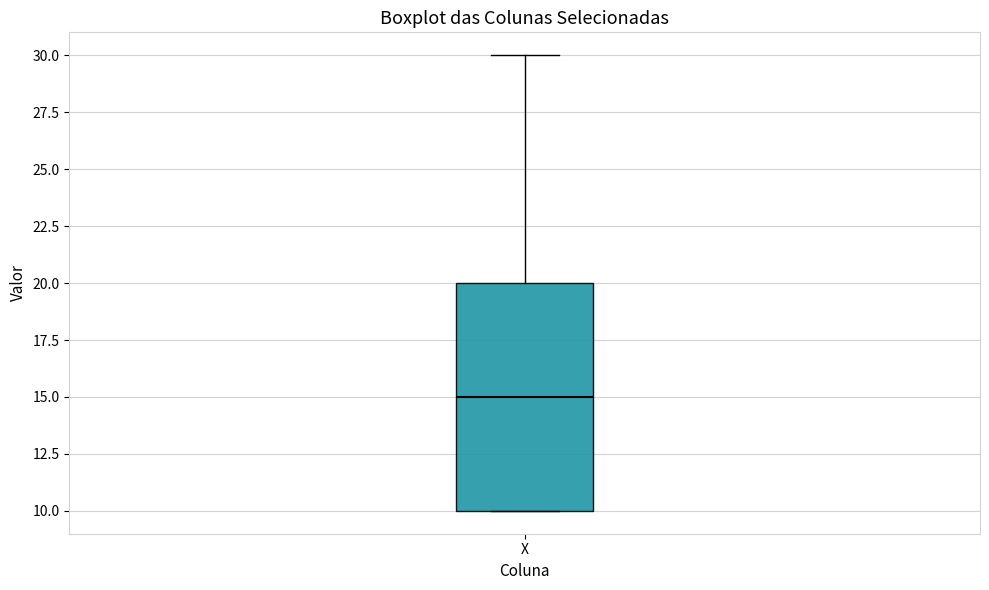

Read this box plot against the y-axis: the position of the median line, the range covered by the box, and the ends of both whiskers. The values are not printed on the chart, so give them approximately, as read against the axis.

median 15, box 10 to 20, whiskers 10 to 30